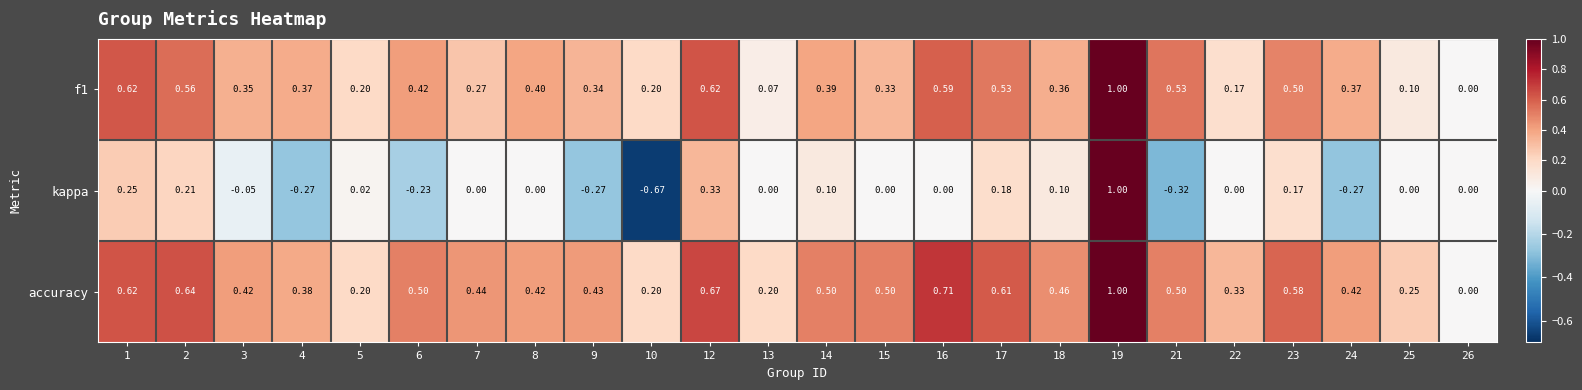

Is the value of f1 at 17 greater than the value of accuracy at 25?

Yes